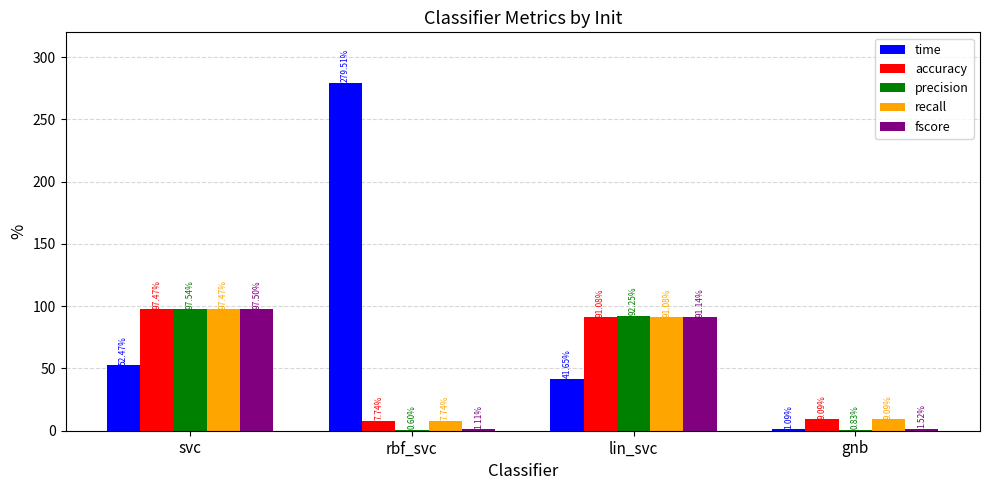

At which category is the sum across all series the highest?

svc